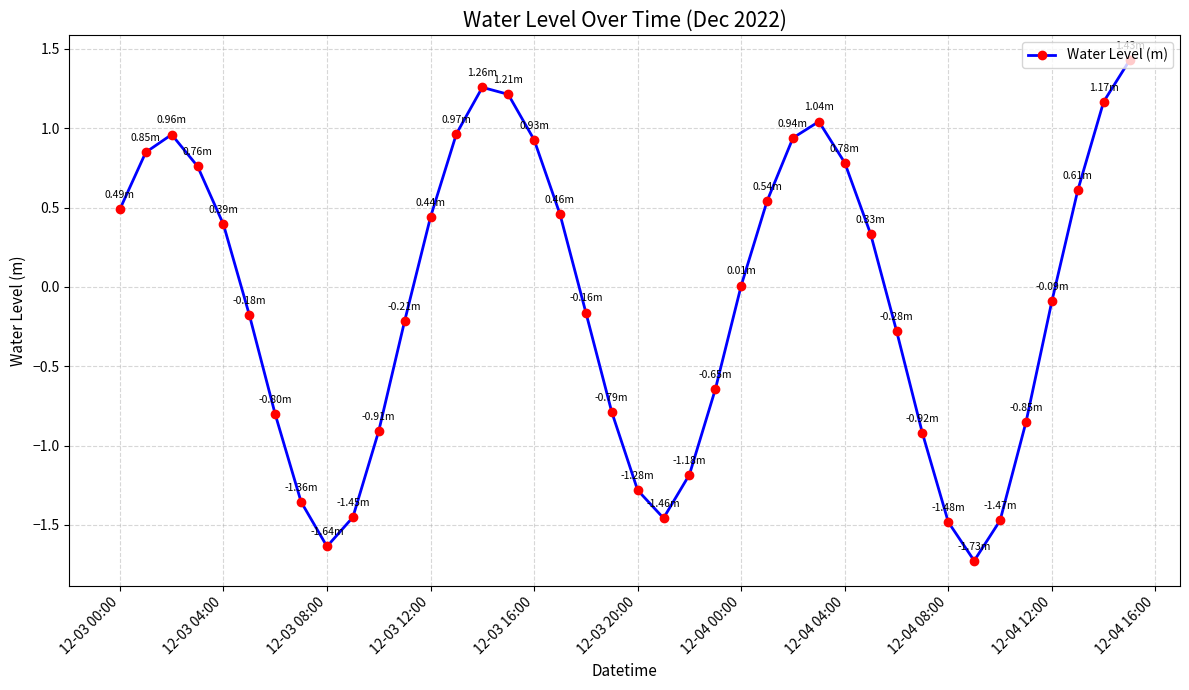

What is the smallest value displayed?

-1.7